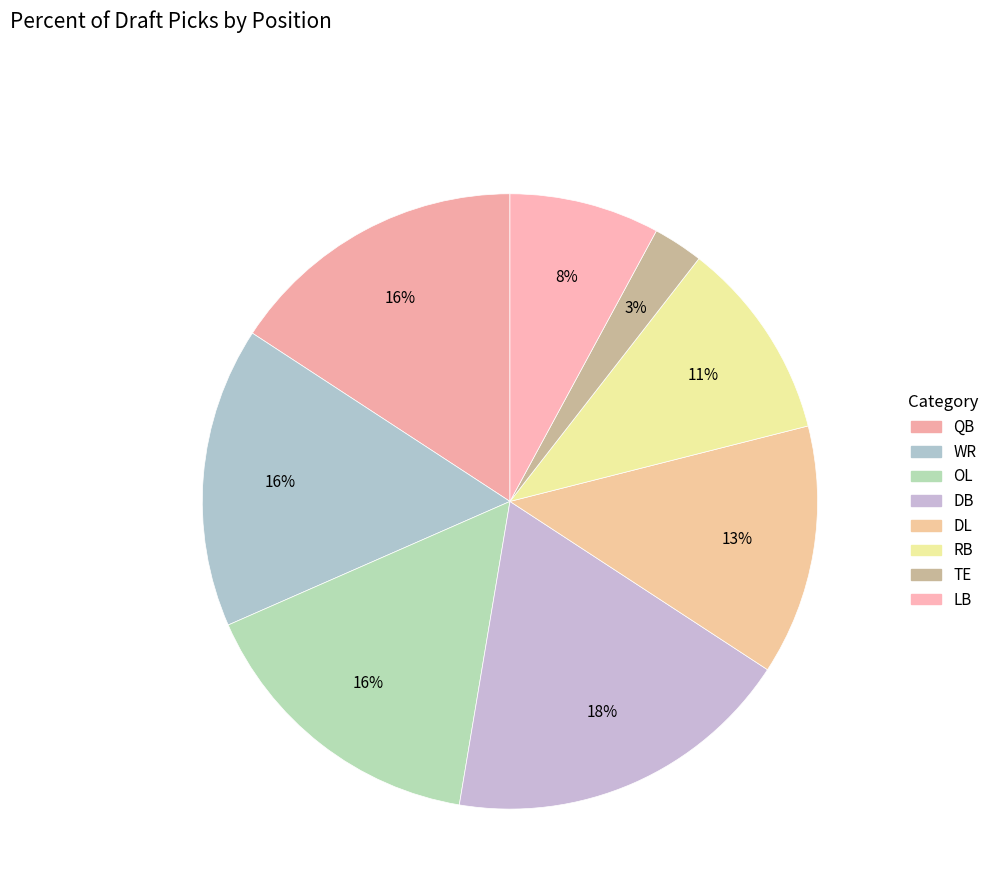

The OL slice represents 31% of the pie. True or false?

False